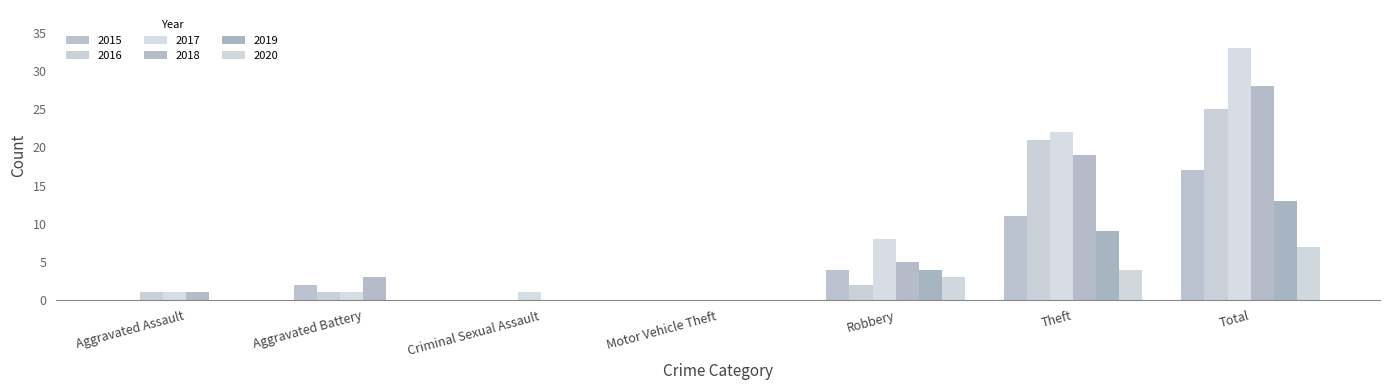

How many categories are shown in the chart?

7